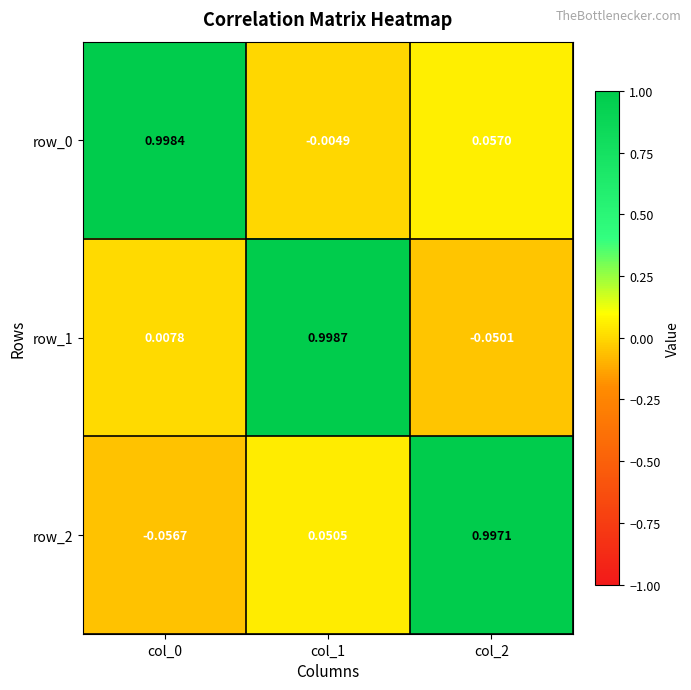

What is the average value of the row_1 series?

0.3